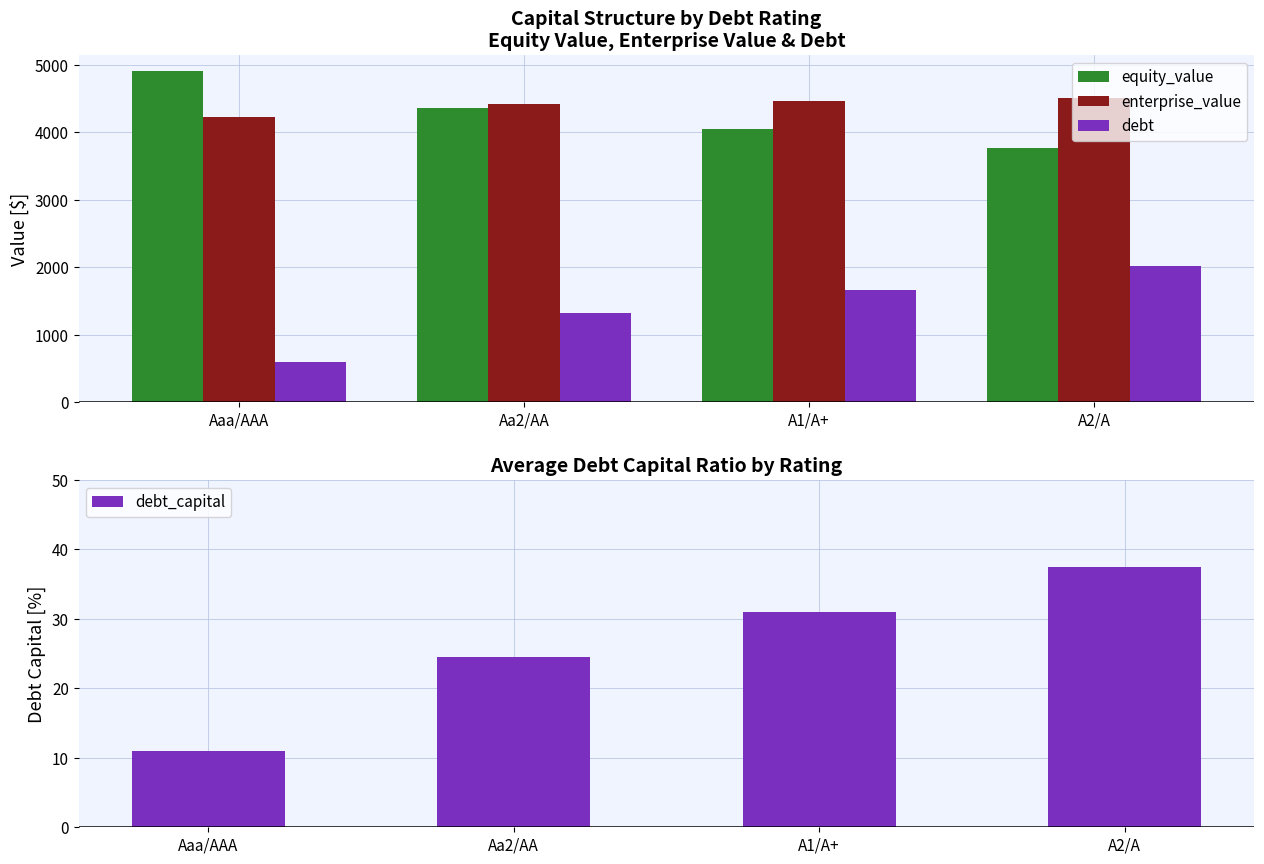

Is the value of debt_capital at Aa2/AA greater than the value of debt at Aa2/AA?

No